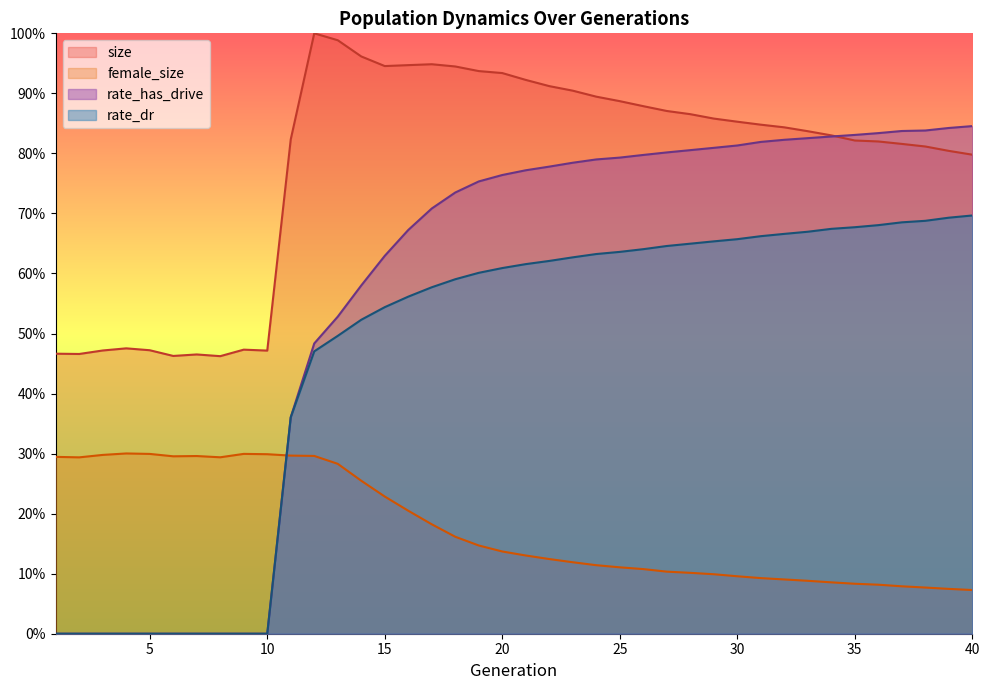

What is the maximum value for rate_dr?

0.7